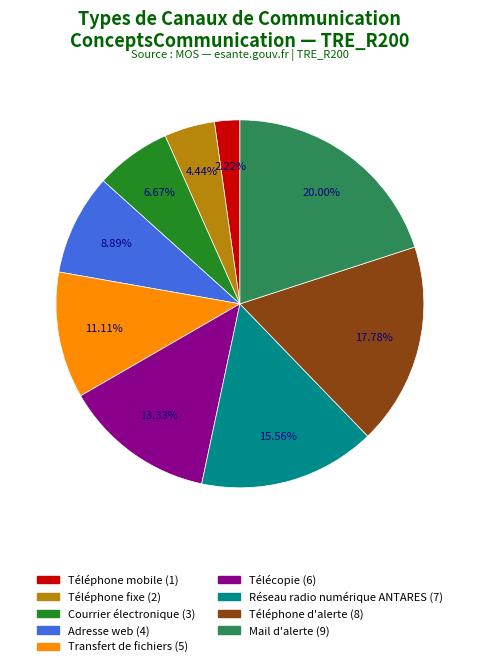

The Courrier électronique slice represents 17% of the pie. True or false?

False